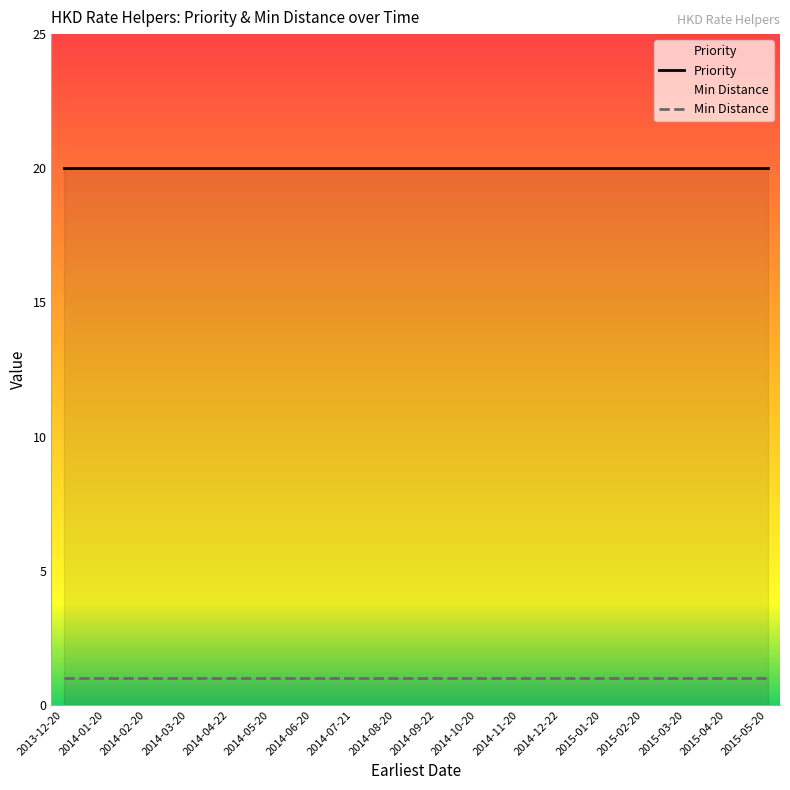

True or false: Min Distance and Priority cross at least once.

False